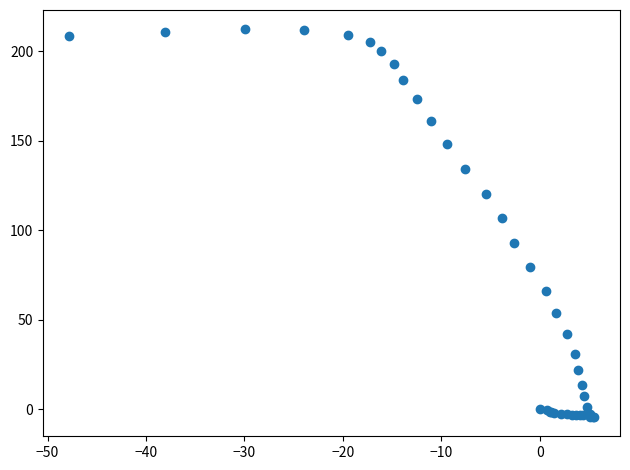

What Y value in the scatter plot is closest to 104?

106.8